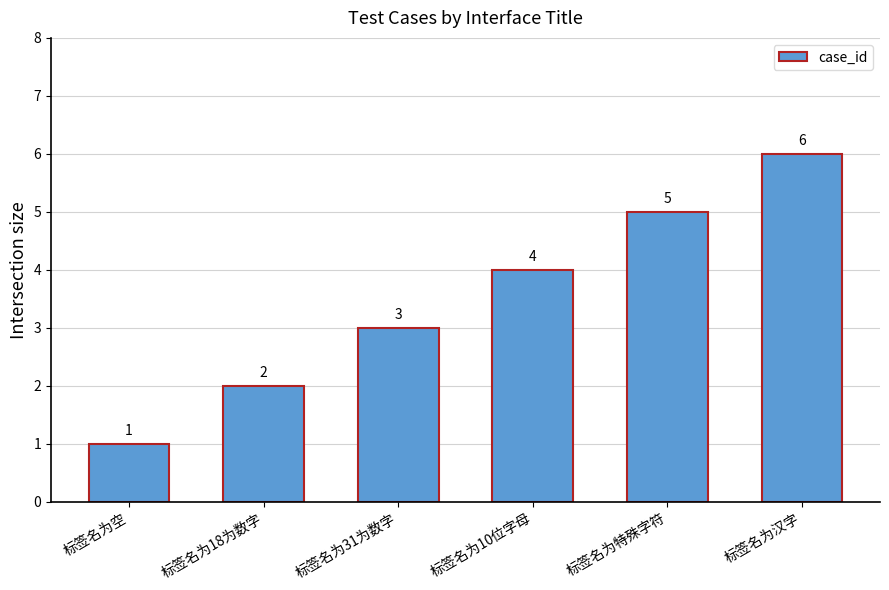

How many values are between 2 and 5?

4